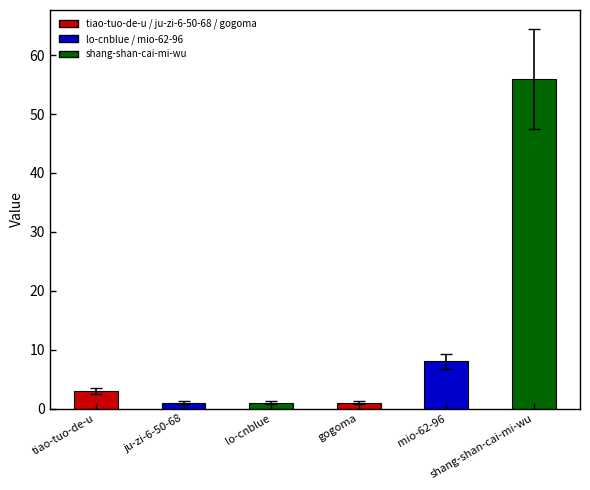

What is the sum of all values?

70